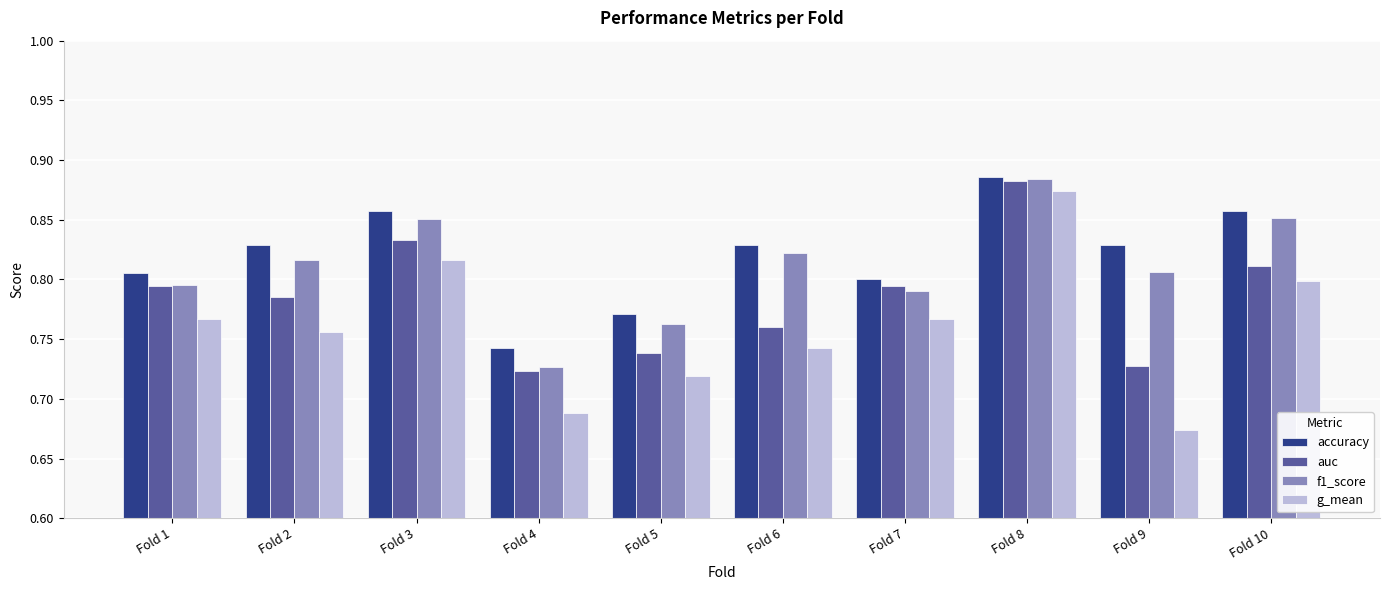

Is it true that f1_score equals 0.3 at Fold 1?

False